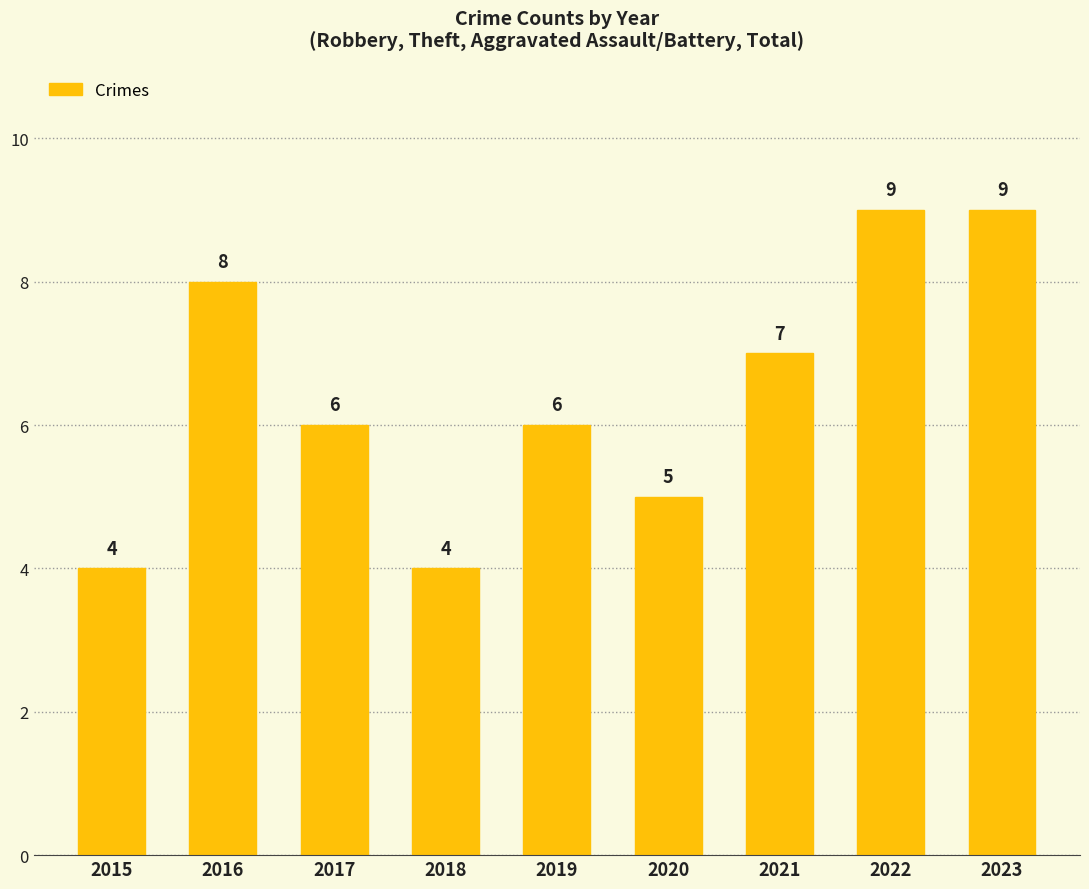

What is the value of the 3rd bar from the left?

6